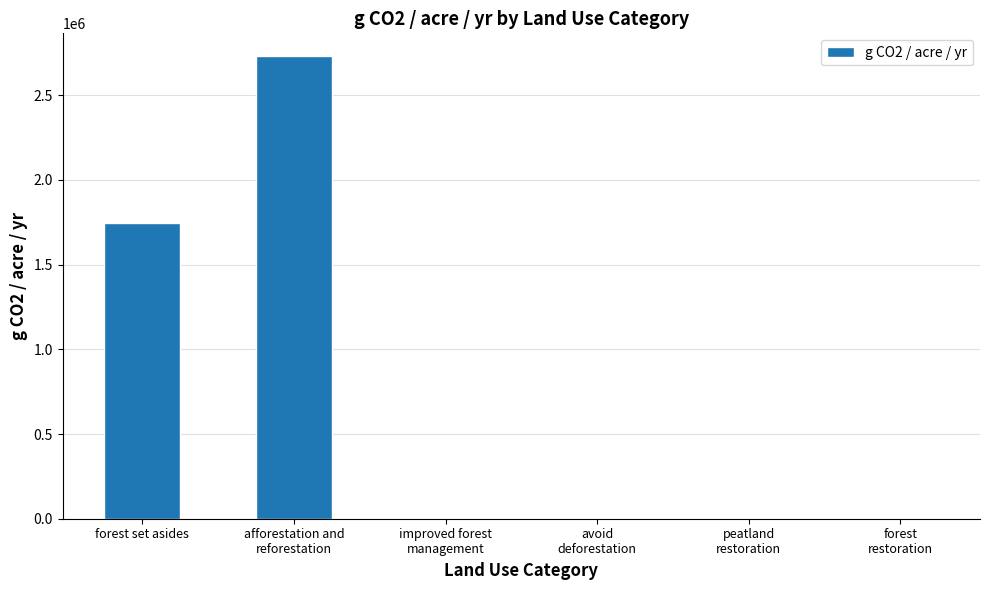

What is the sum of all values?

4476400.3